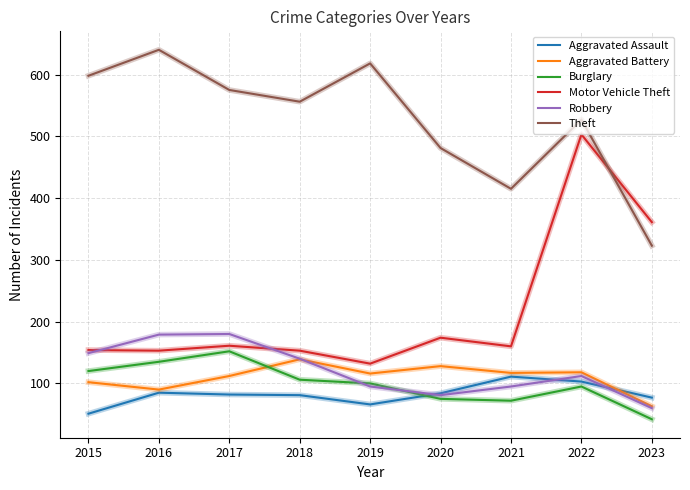

True or false: Aggravated Assault and Burglary cross at least once.

True